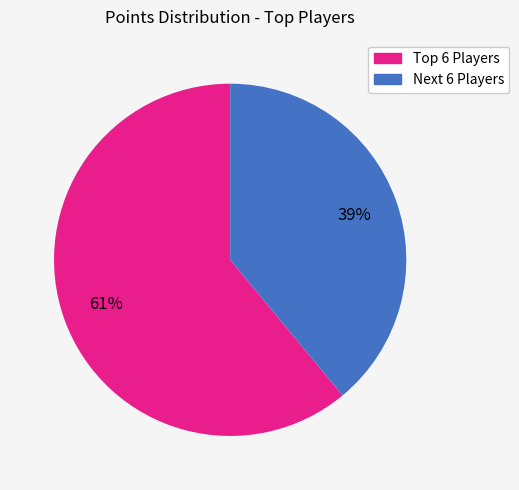

Does any single category account for the majority?

Yes